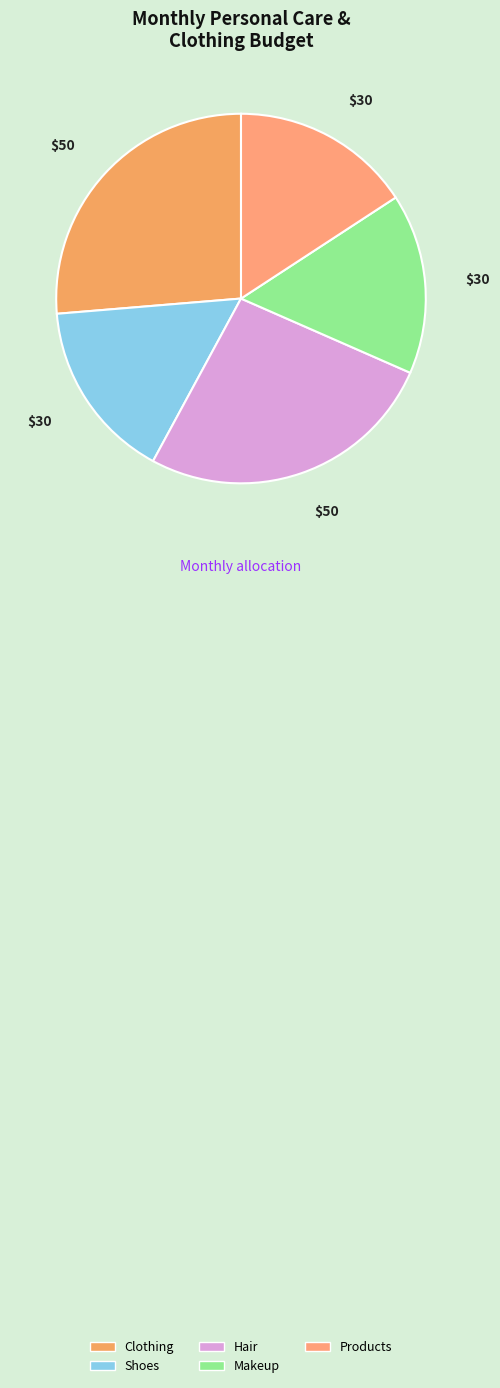

What is the ratio of the value at Clothing to the value at Makeup?

1.7